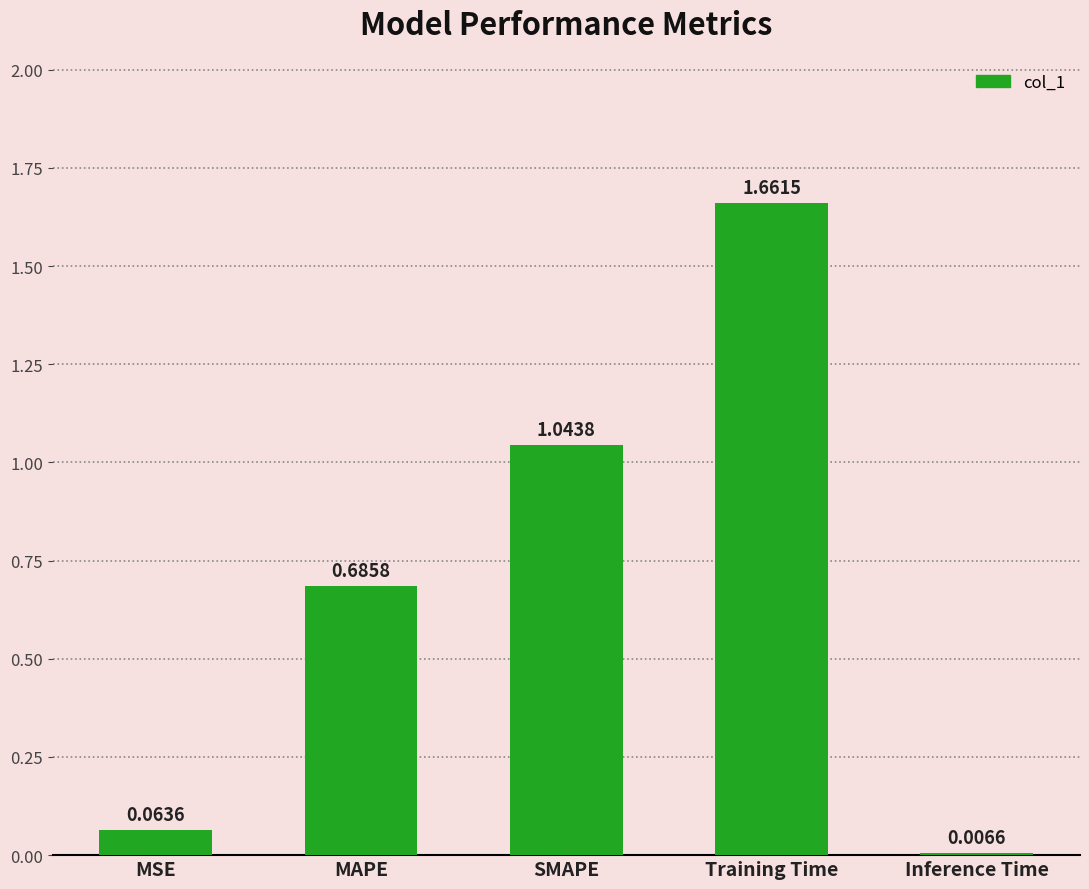

Which label corresponds to the largest value in the chart?

Training Time